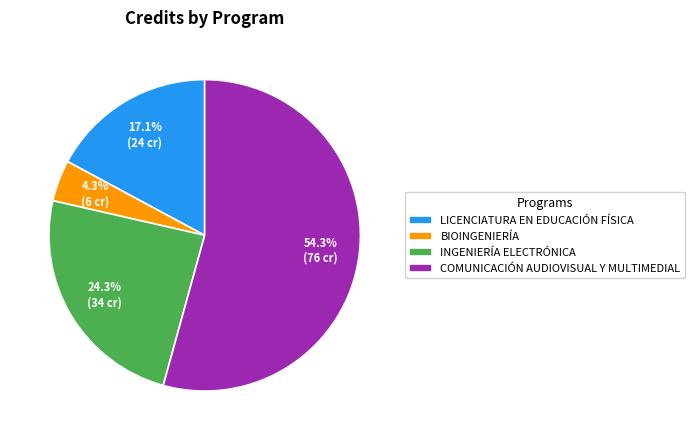

Which category accounts for the majority?

COMUNICACIÓN AUDIOVISUAL Y MULTIMEDIAL